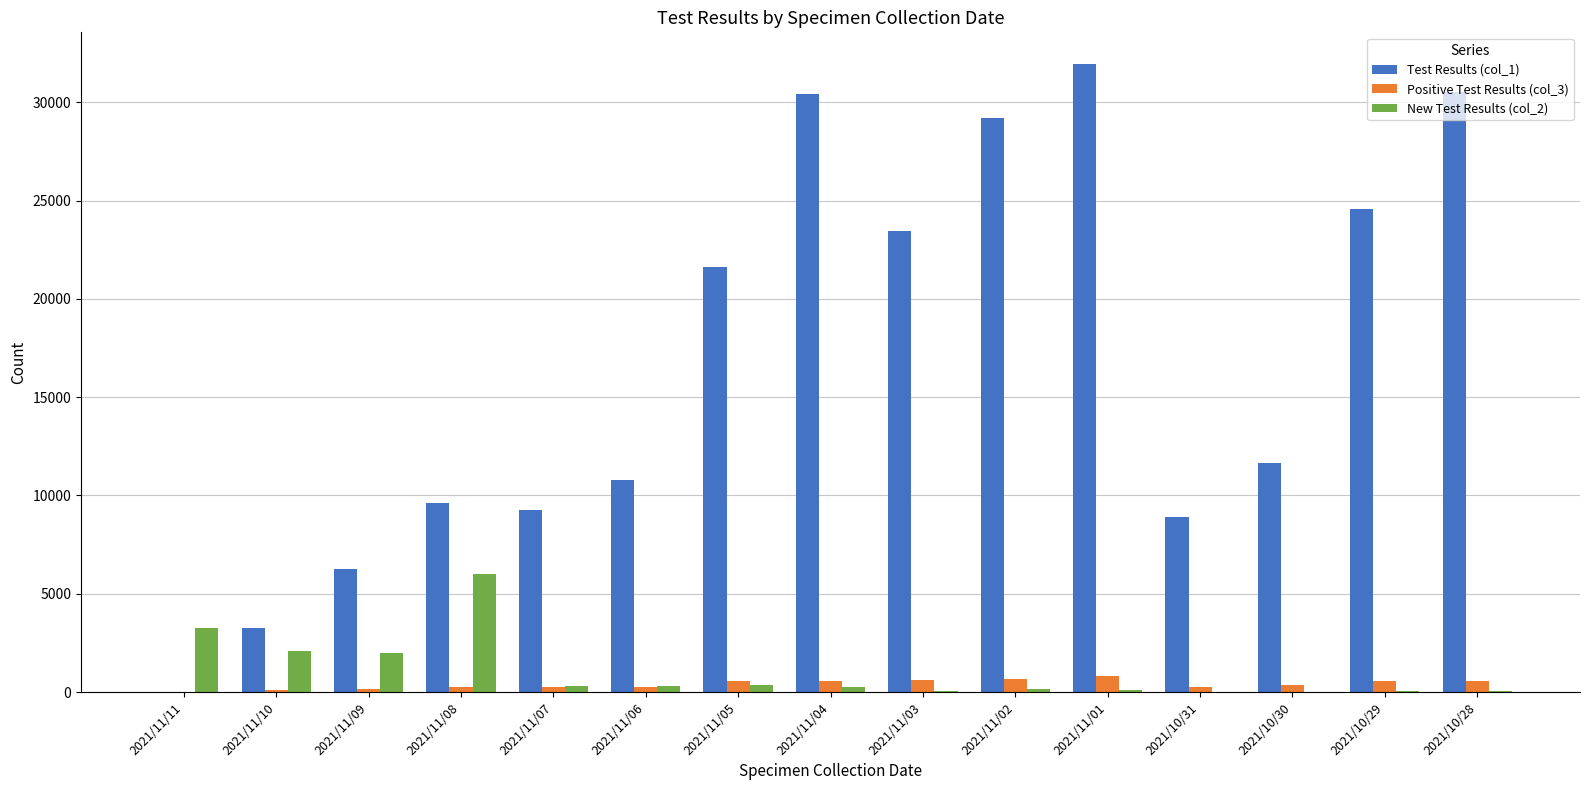

Which category has the highest value across all series?

2021/11/01